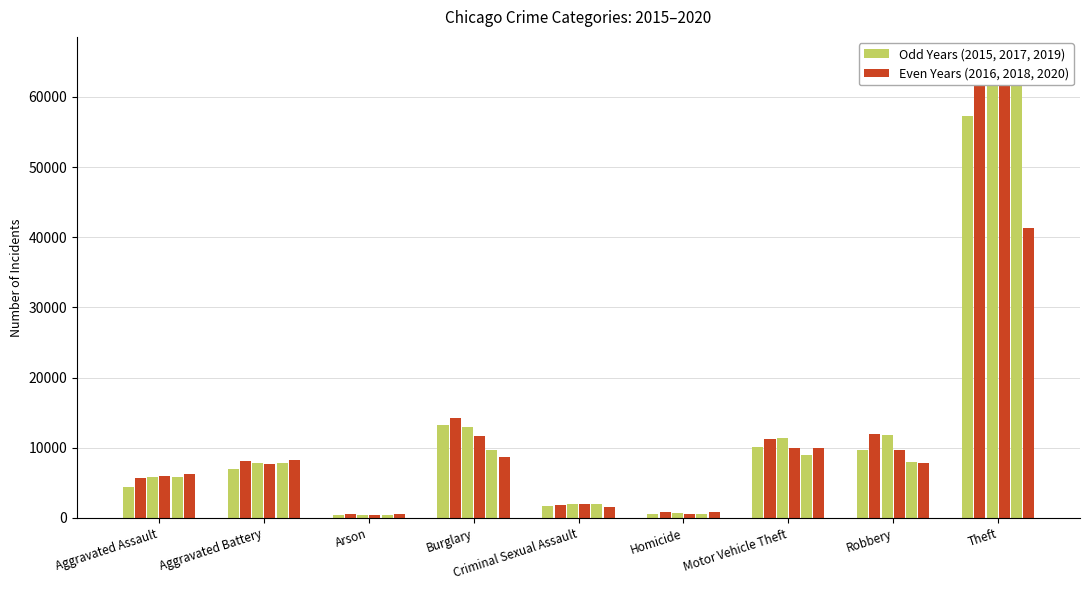

What is the sum of the 2020 values at Criminal Sexual Assault and Robbery?

9359